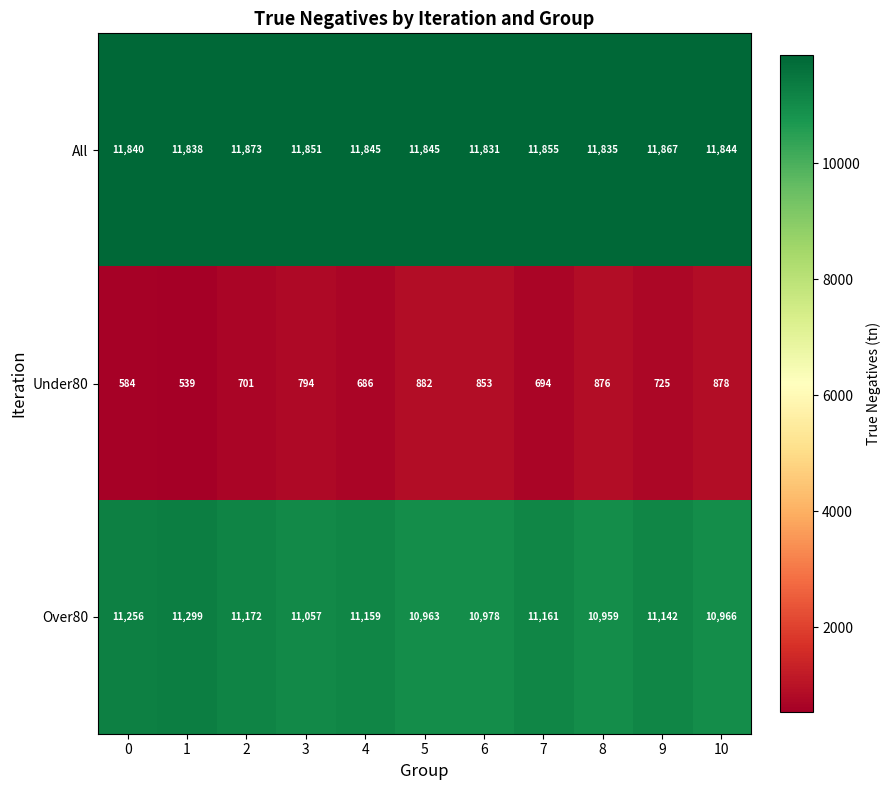

True or false: All has a value of 6167 at 6.

False